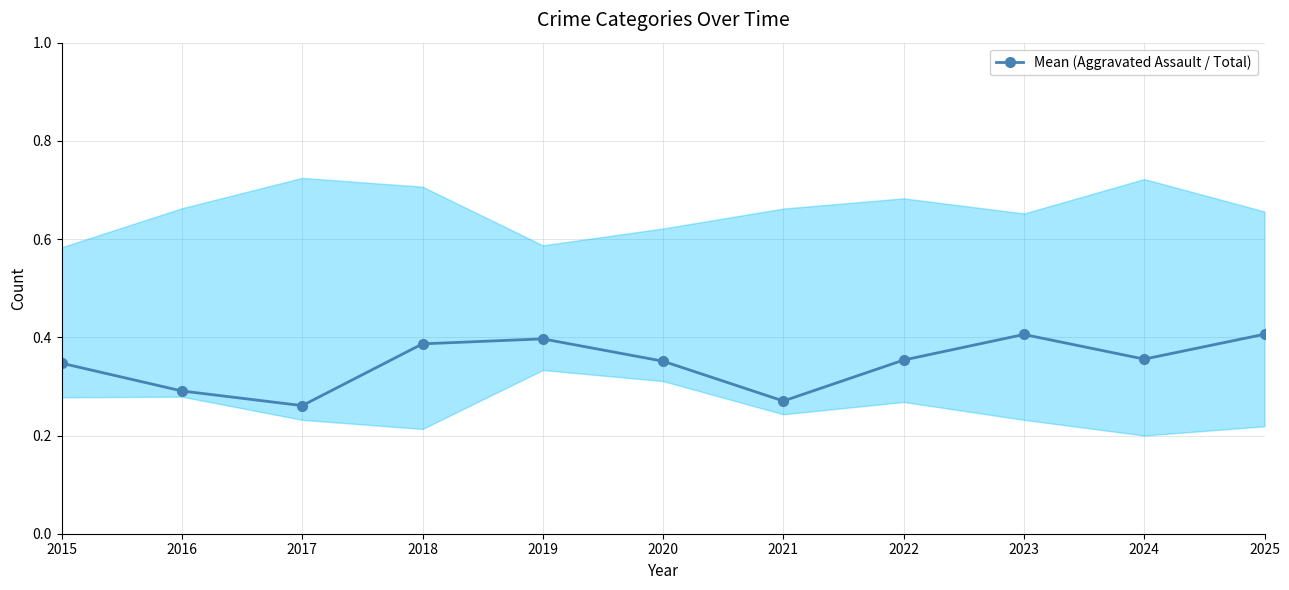

Does the chart display data point markers on the line(s)?

Yes